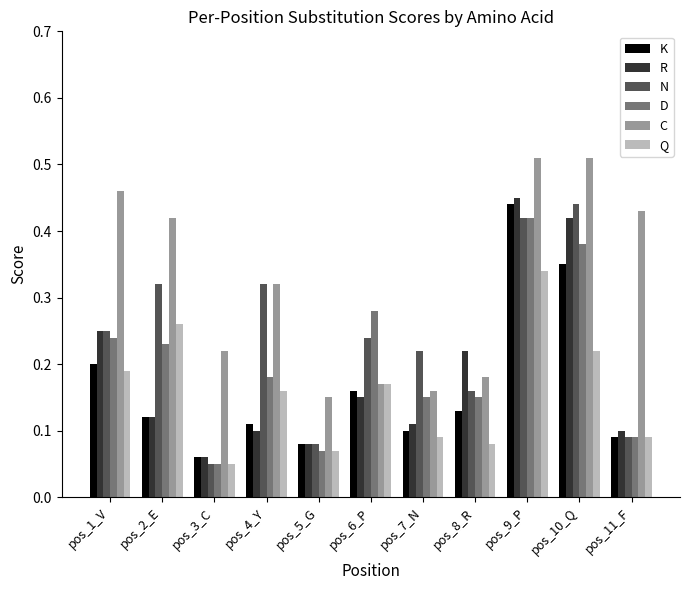

Between pos_7_N and pos_9_P, which series saw the biggest shift?

C